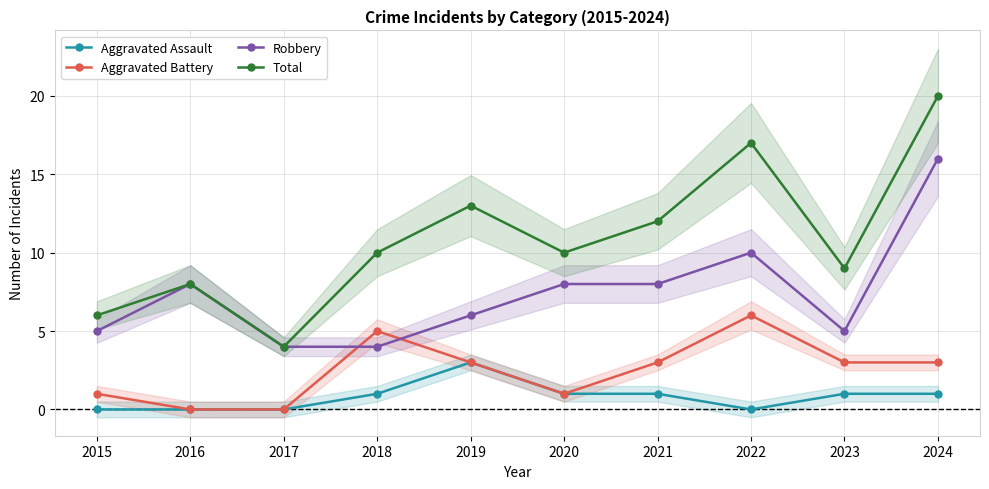

List the series in order of their overall mean, highest first.

Total, Robbery, Aggravated Battery, Aggravated Assault